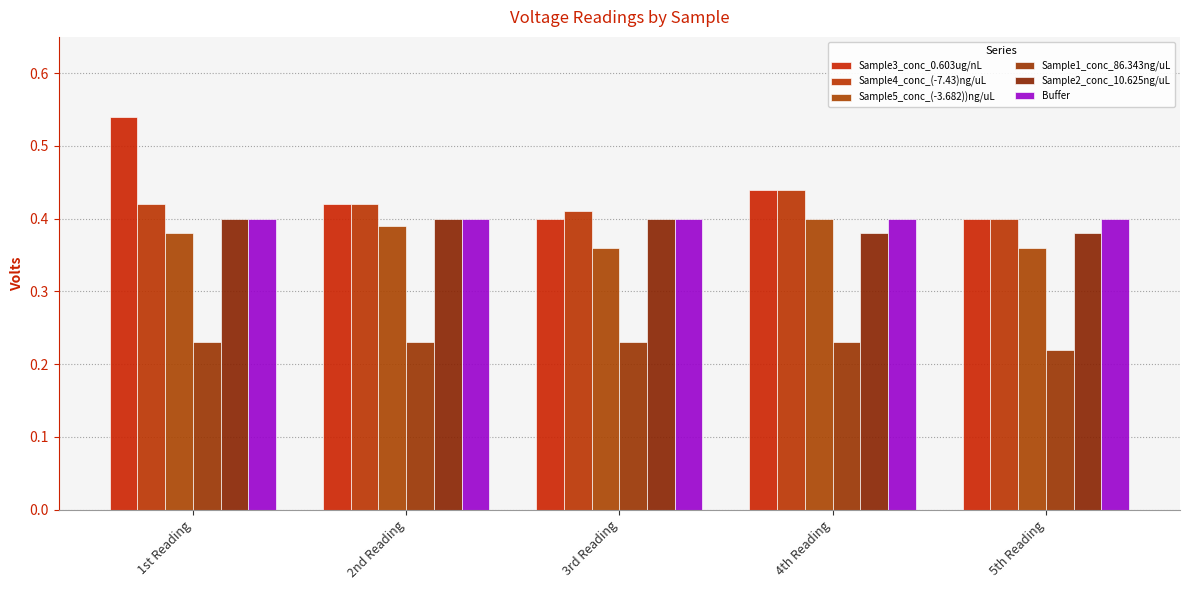

What are all the series names shown in the legend?

Sample3_conc_0.603ug/nL, Sample4_conc_(-7.43)ng/uL, Sample5_conc_(-3.682))ng/uL, Sample1_conc_86.343ng/uL, Sample2_conc_10.625ng/uL, Buffer